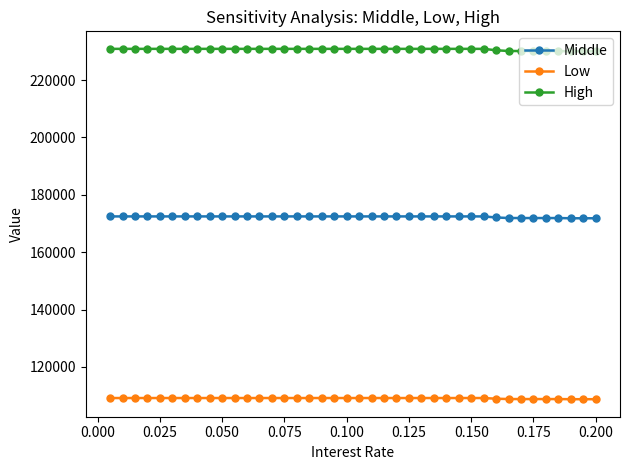

What is the average value of the Low series?

109096.4